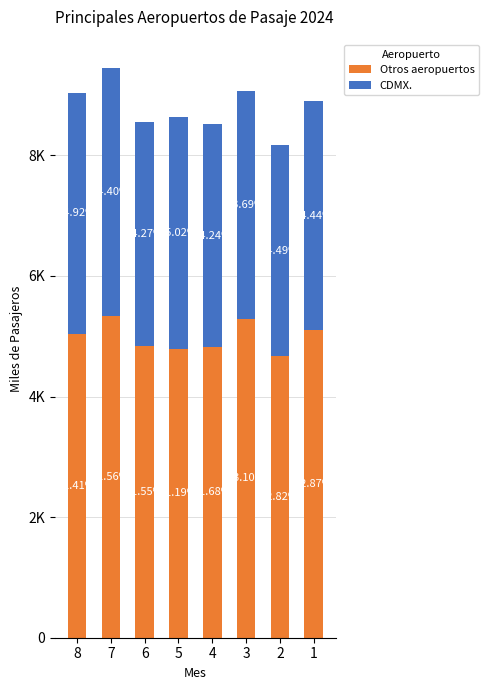

List the series in order of their overall mean, highest first.

Otros aeropuertos, CDMX.